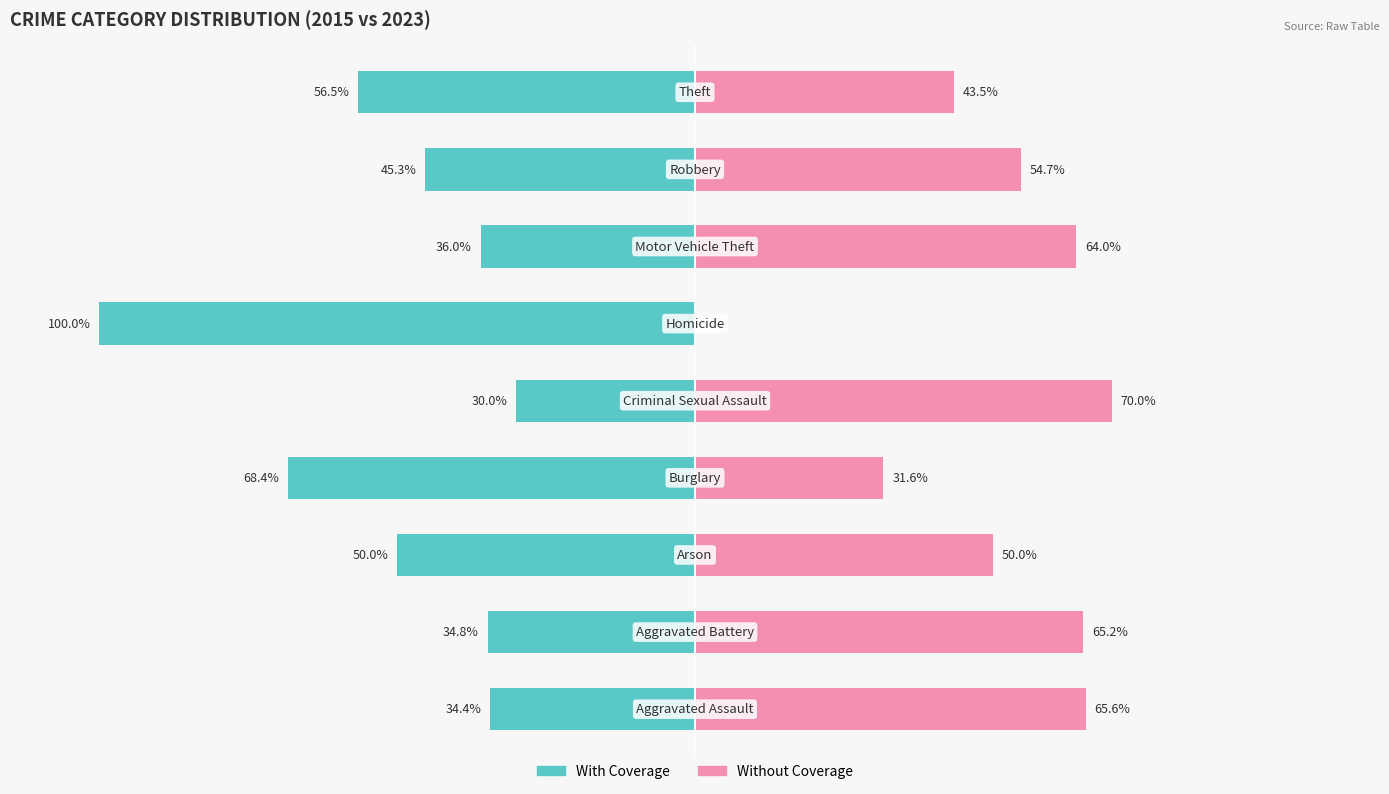

Rank the series at 3 from highest to lowest value.

Without Coverage, With Coverage